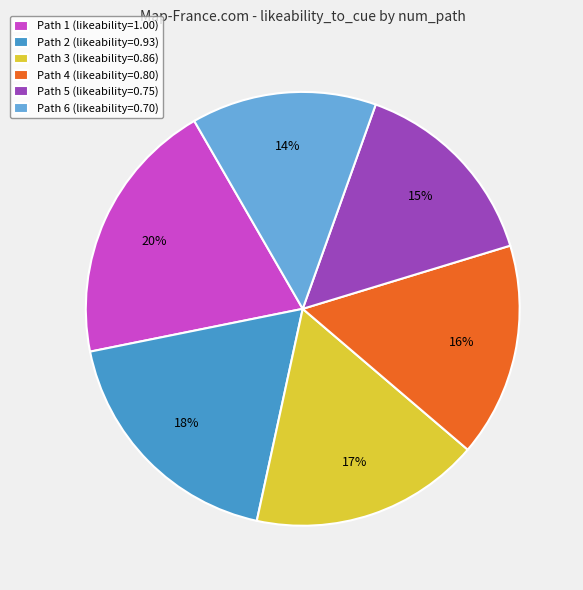

Which has a higher value, Path 5 (likeability=0.75) or Path 1 (likeability=1.00)?

Path 1 (likeability=1.00)